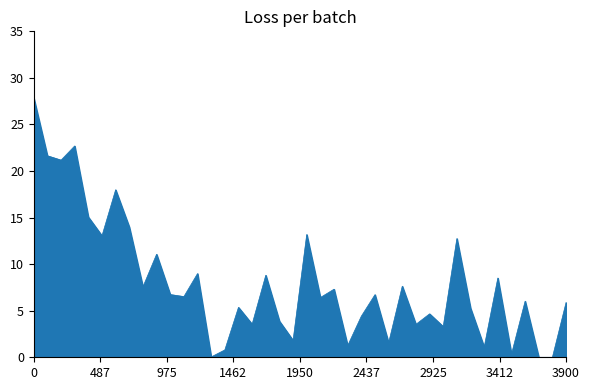

What is the difference between the second highest and minimum values?

22.7